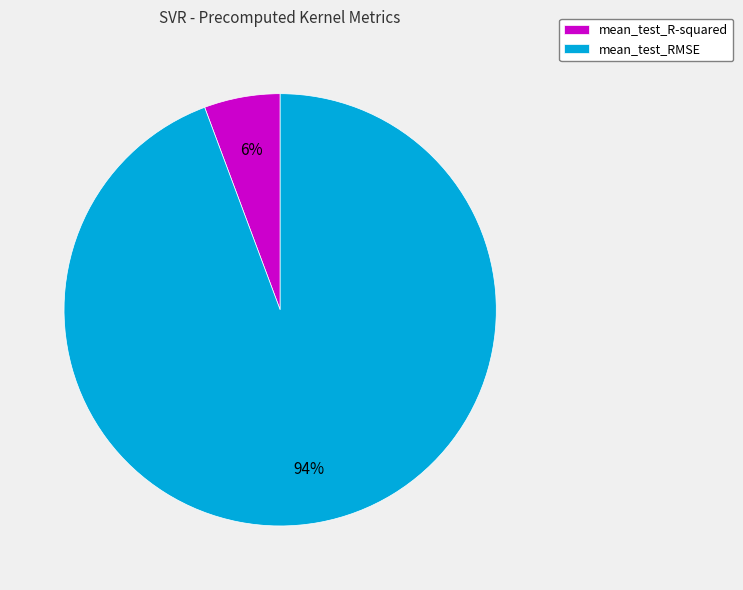

Which has a higher value, mean_test_R-squared or mean_test_RMSE?

mean_test_RMSE